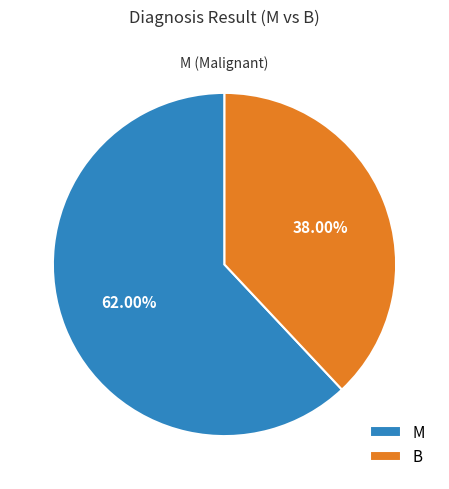

Which category has the smallest portion of the pie?

B